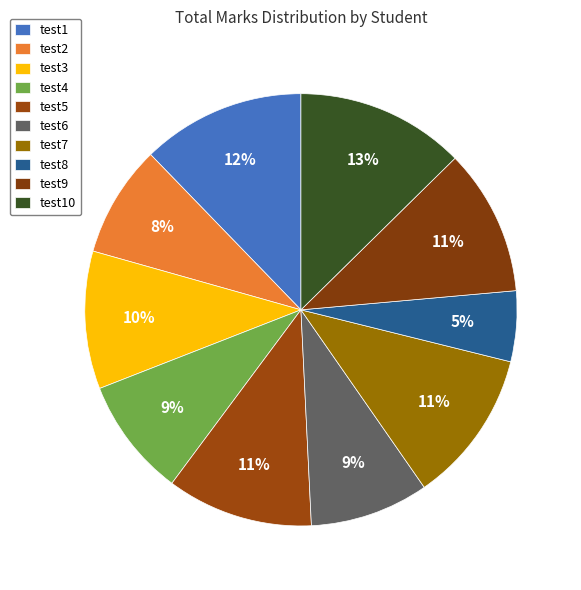

Do test6 and test2 together represent more than half of the pie?

No